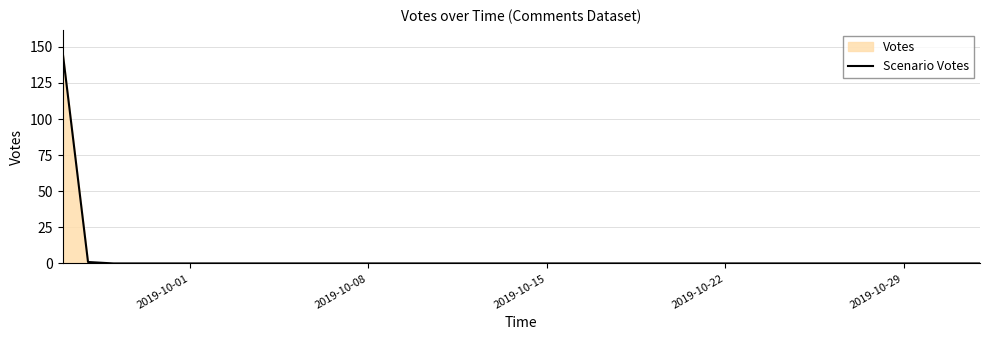

What is the greatest value displayed?

147